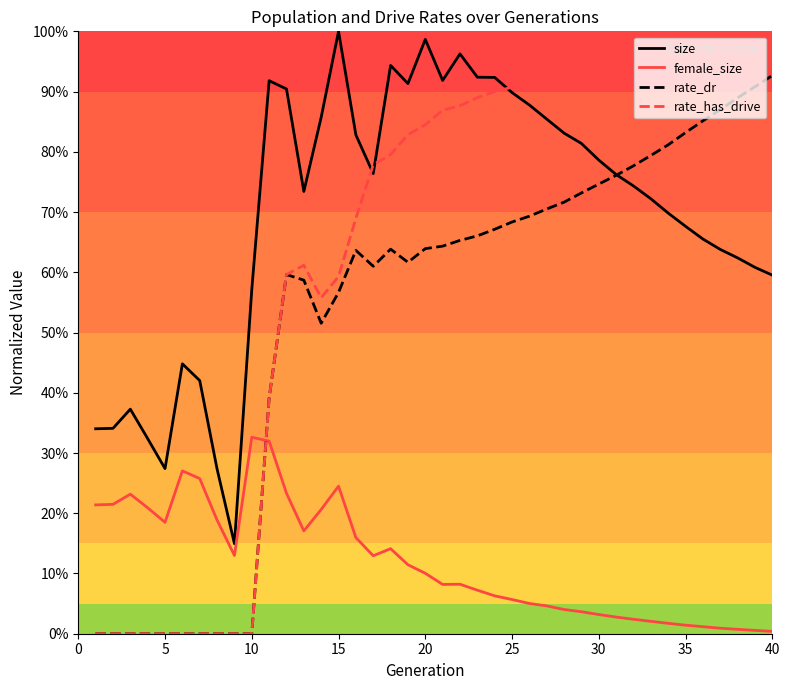

List the series in order of their peak value, highest first.

size, rate_has_drive, rate_dr, female_size